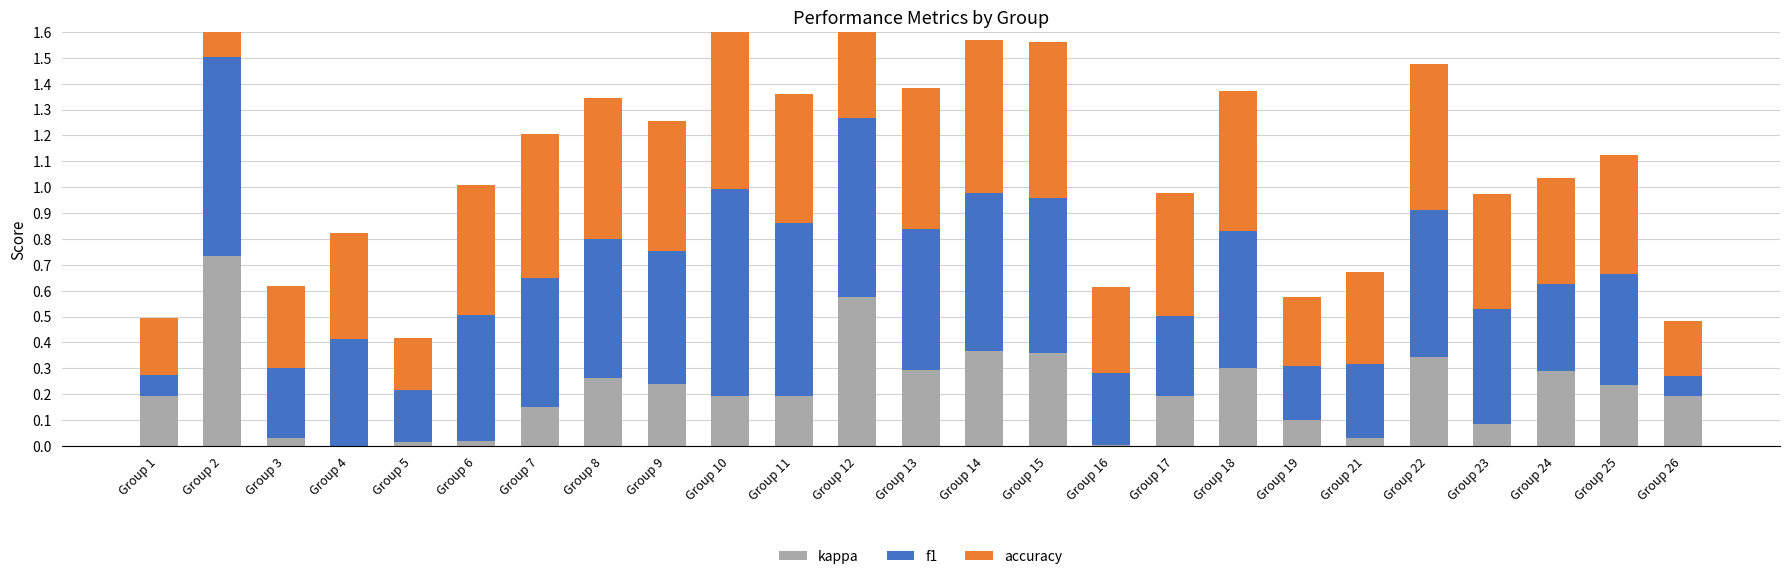

Reading left to right, list all the values displayed in this chart.

kappa: Group 1=0.2	Group 2=0.7	Group 3=0.0	Group 4=0.0	Group 5=0.0	Group 6=0.0	Group 7=0.1	Group 8=0.3	Group 9=0.2	Group 10=0.2	Group 11=0.2	Group 12=0.6	Group 13=0.3	Group 14=0.4	Group 15=0.4	Group 16=0.0	Group 17=0.2	Group 18=0.3	Group 19=0.1	Group 21=0.0	Group 22=0.3	Group 23=0.1	Group 24=0.3	Group 25=0.2	Group 26=0.2
f1: Group 1=0.1	Group 2=0.8	Group 3=0.3	Group 4=0.4	Group 5=0.2	Group 6=0.5	Group 7=0.5	Group 8=0.5	Group 9=0.5	Group 10=0.8	Group 11=0.7	Group 12=0.7	Group 13=0.5	Group 14=0.6	Group 15=0.6	Group 16=0.3	Group 17=0.3	Group 18=0.5	Group 19=0.2	Group 21=0.3	Group 22=0.6	Group 23=0.4	Group 24=0.3	Group 25=0.4	Group 26=0.1
accuracy: Group 1=0.2	Group 2=0.8	Group 3=0.3	Group 4=0.4	Group 5=0.2	Group 6=0.5	Group 7=0.6	Group 8=0.5	Group 9=0.5	Group 10=0.7	Group 11=0.5	Group 12=0.7	Group 13=0.5	Group 14=0.6	Group 15=0.6	Group 16=0.3	Group 17=0.5	Group 18=0.5	Group 19=0.3	Group 21=0.4	Group 22=0.6	Group 23=0.4	Group 24=0.4	Group 25=0.5	Group 26=0.2